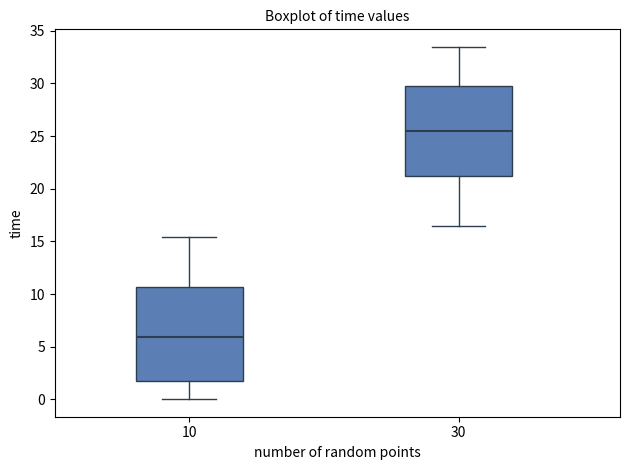

Reading left to right, transcribe this box plot: for each box, give where its median line is, the range the box spans, and where its two whiskers end, as read against the y-axis. The values are not printed on the chart, so give them approximately, as read against the axis.

10: median 6.0, box 1.5 to 10.5, whiskers 0.0 to 15.5
30: median 25.5, box 21.0 to 29.5, whiskers 16.5 to 33.5